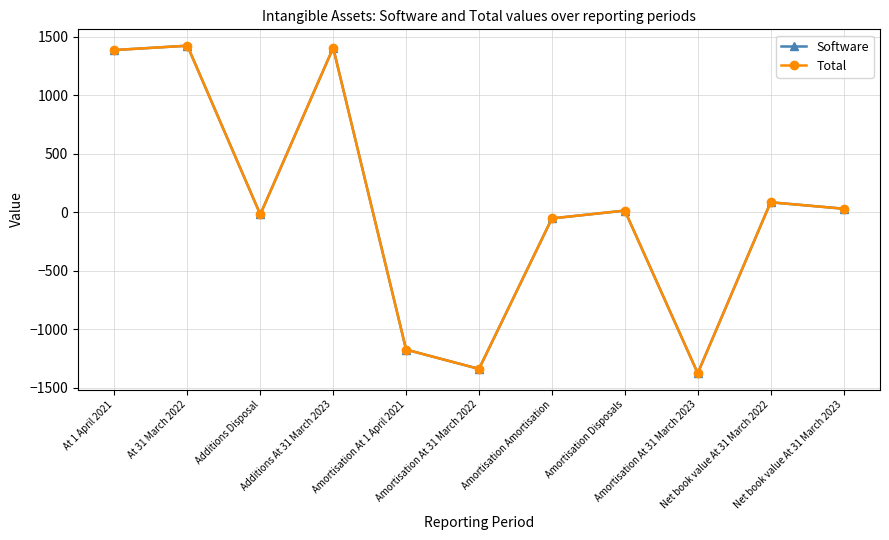

Is the value of Total at Amortisation Disposals greater than the value of Software at Amortisation Disposals?

No